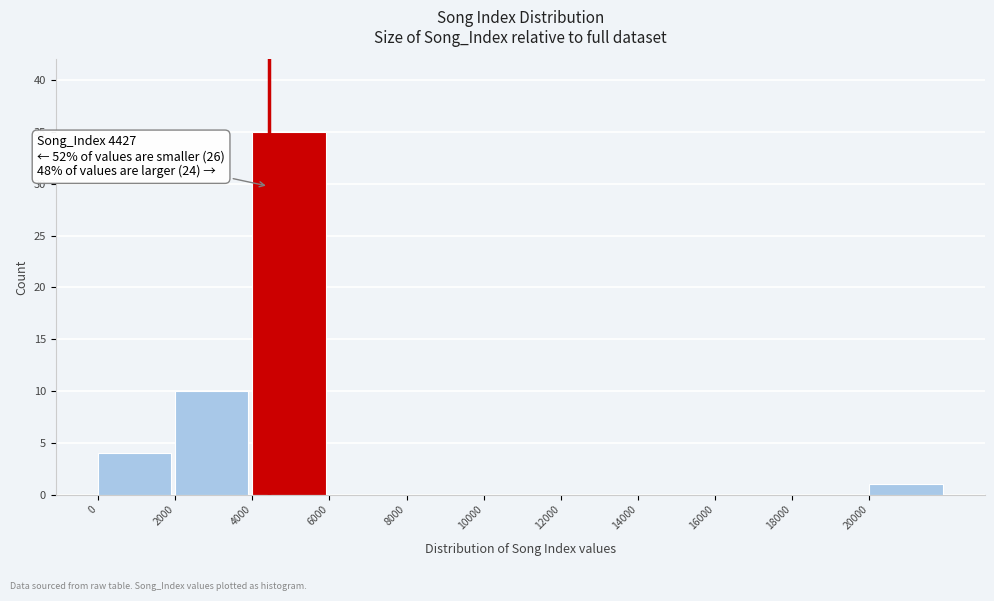

Which range on the x-axis has the tallest bar?

4000 to 6000